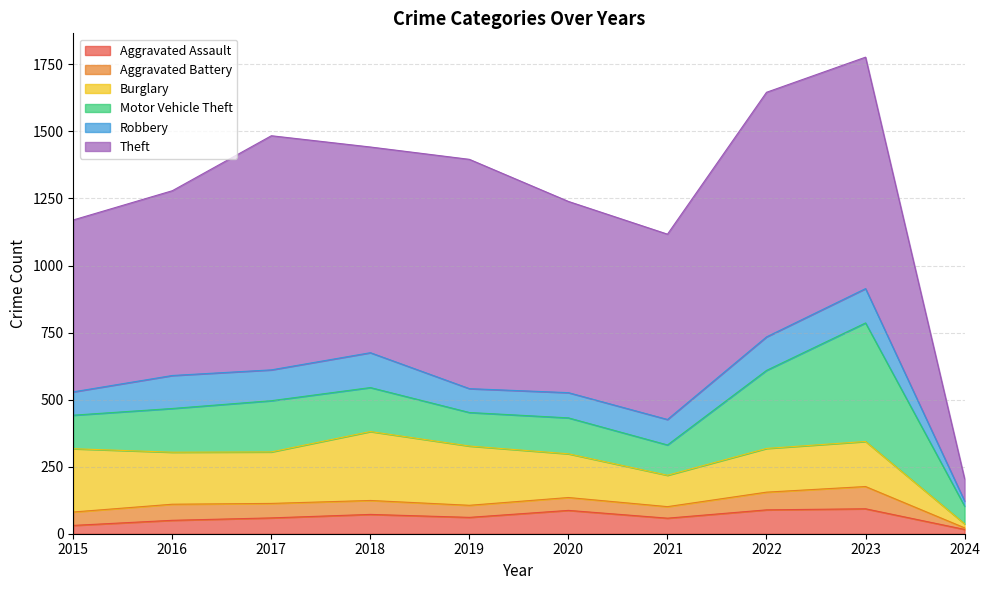

Which has a higher value, 2021 or 2015?

2021